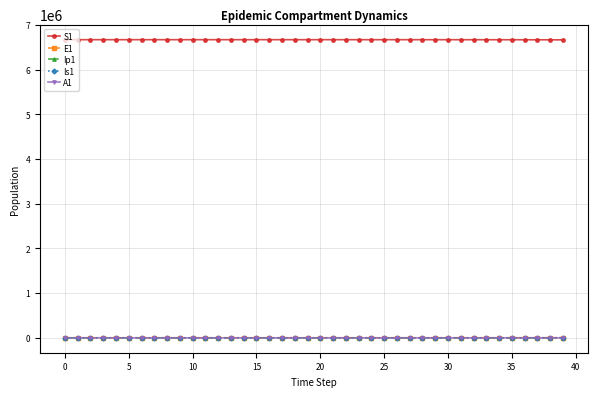

At how many categories does at least one series exceed 5975103?

40